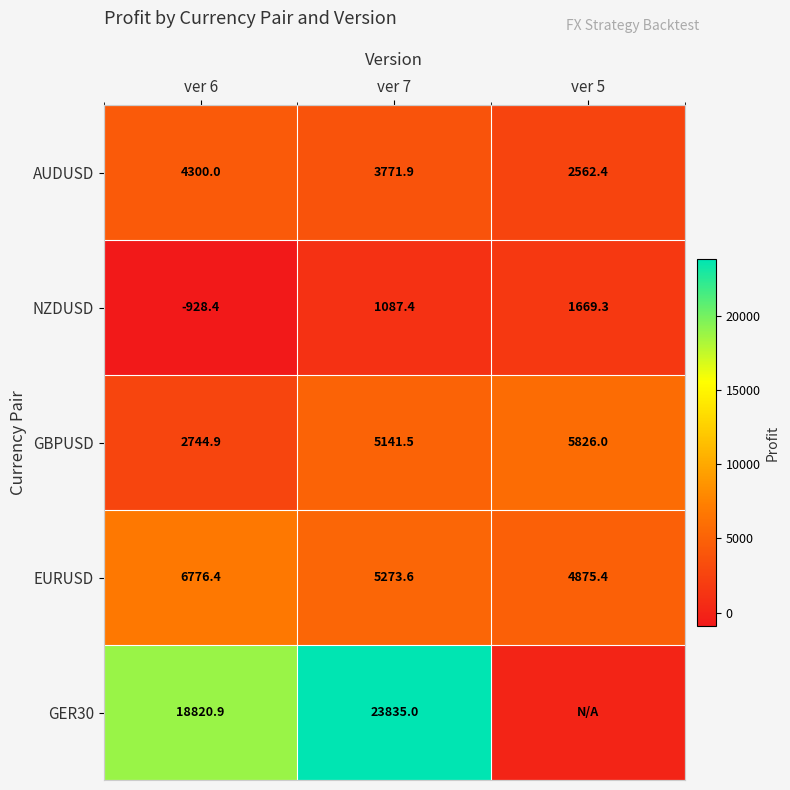

Which category has the lowest value across all series?

ver 6